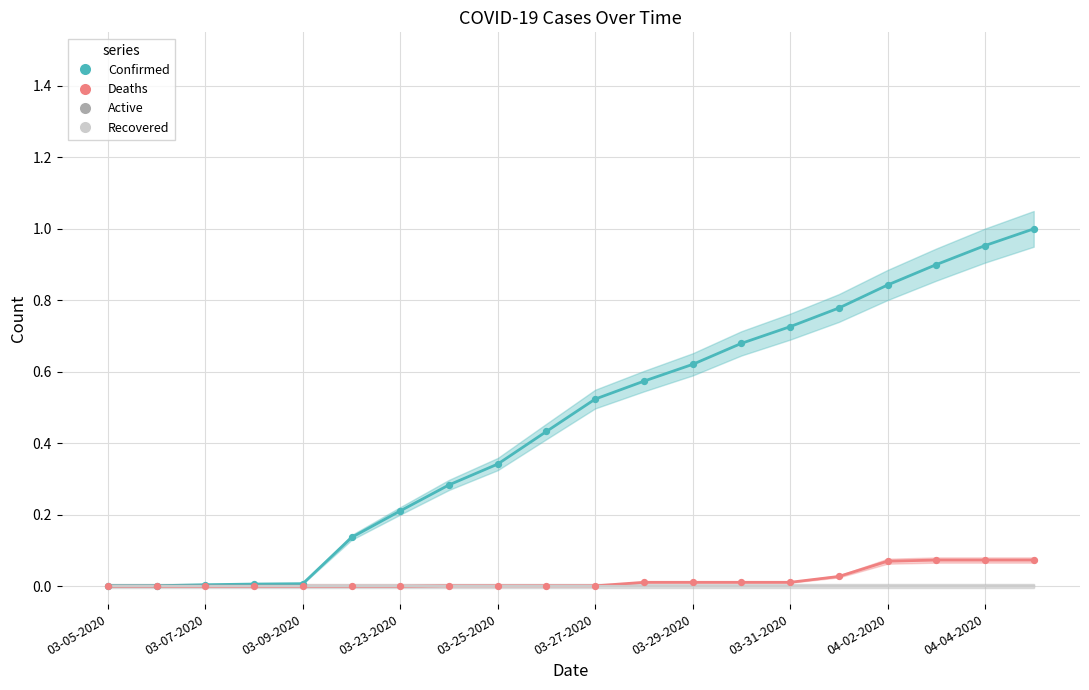

Which series has the largest Y range (max minus min)?

Confirmed